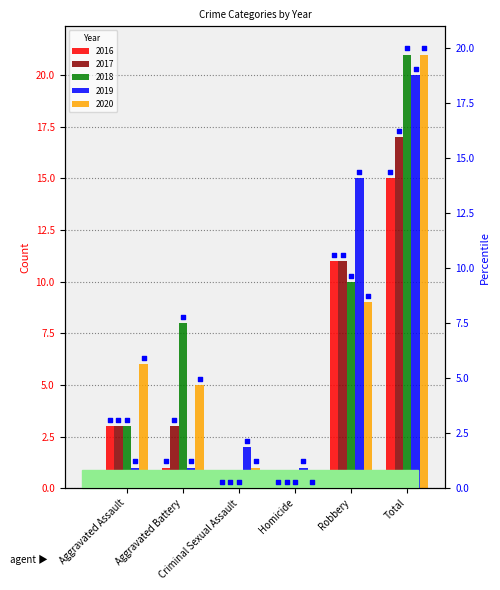

Which series contains the lowest Y value?

2016